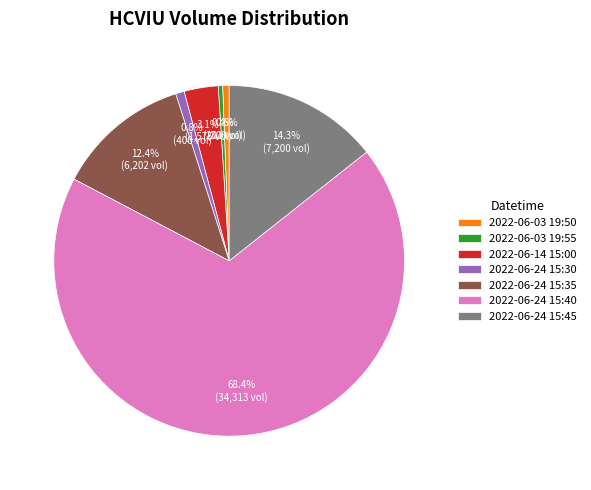

Combined, what portion of the pie is 2022-06-03 19:50 and 2022-06-24 15:40?

69.0%